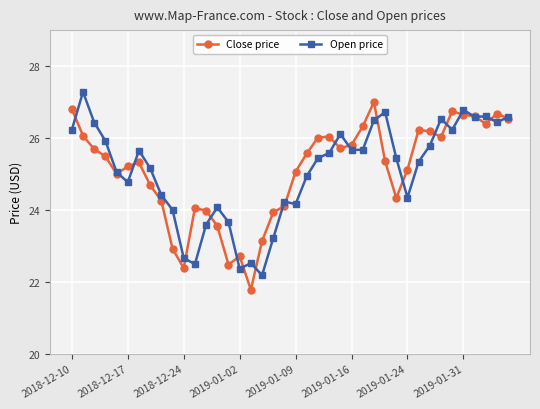

True or false: Close price has more than 2 points higher than both neighbors.

True